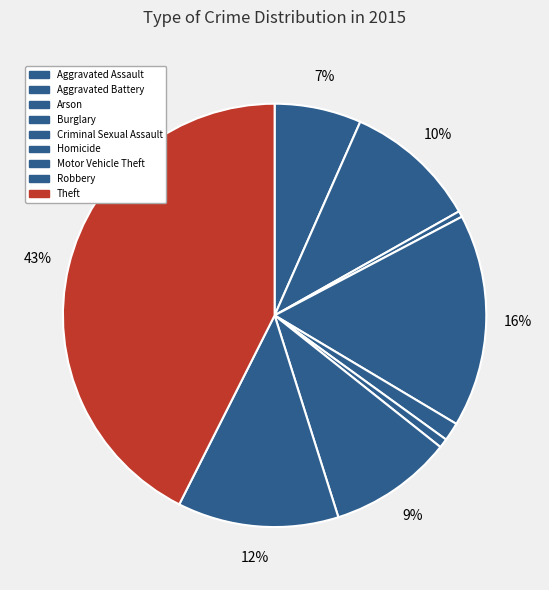

To the nearest percent, what is the difference between the largest and smallest slice percentages?

42%